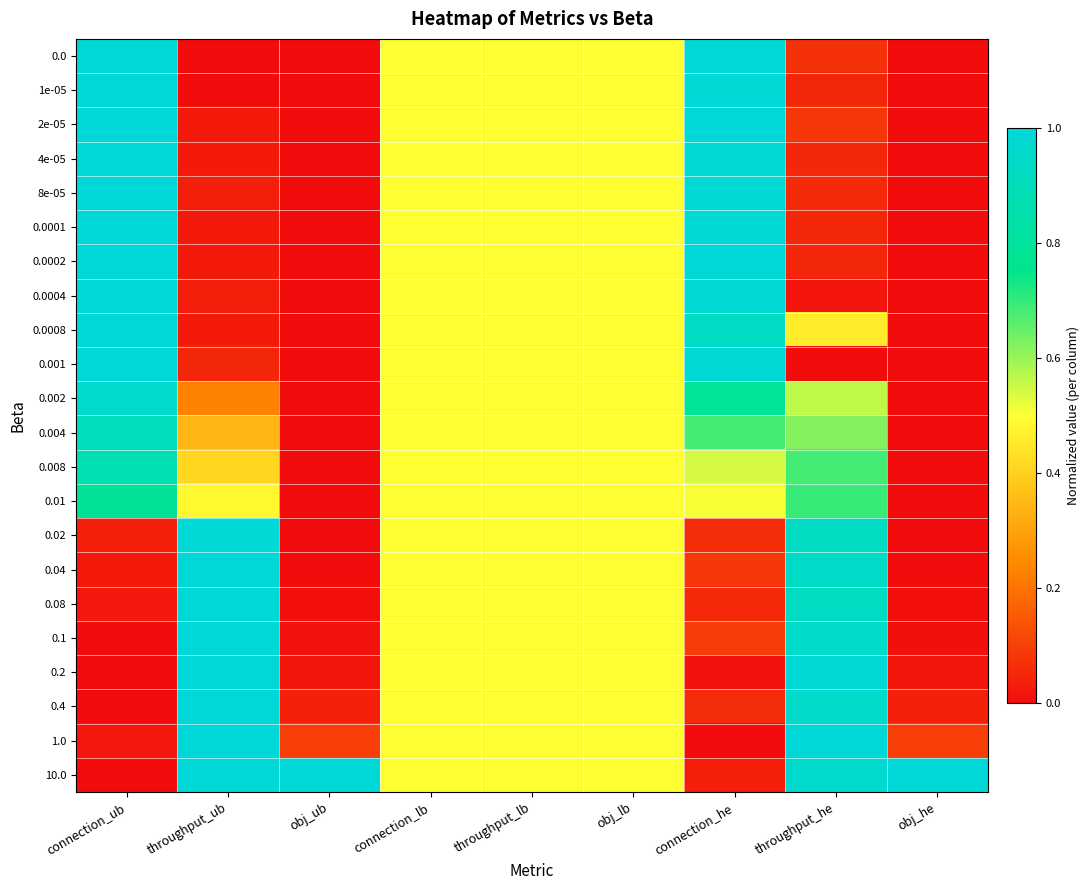

What is the spread (max minus min) of values at connection_ub?

1.0